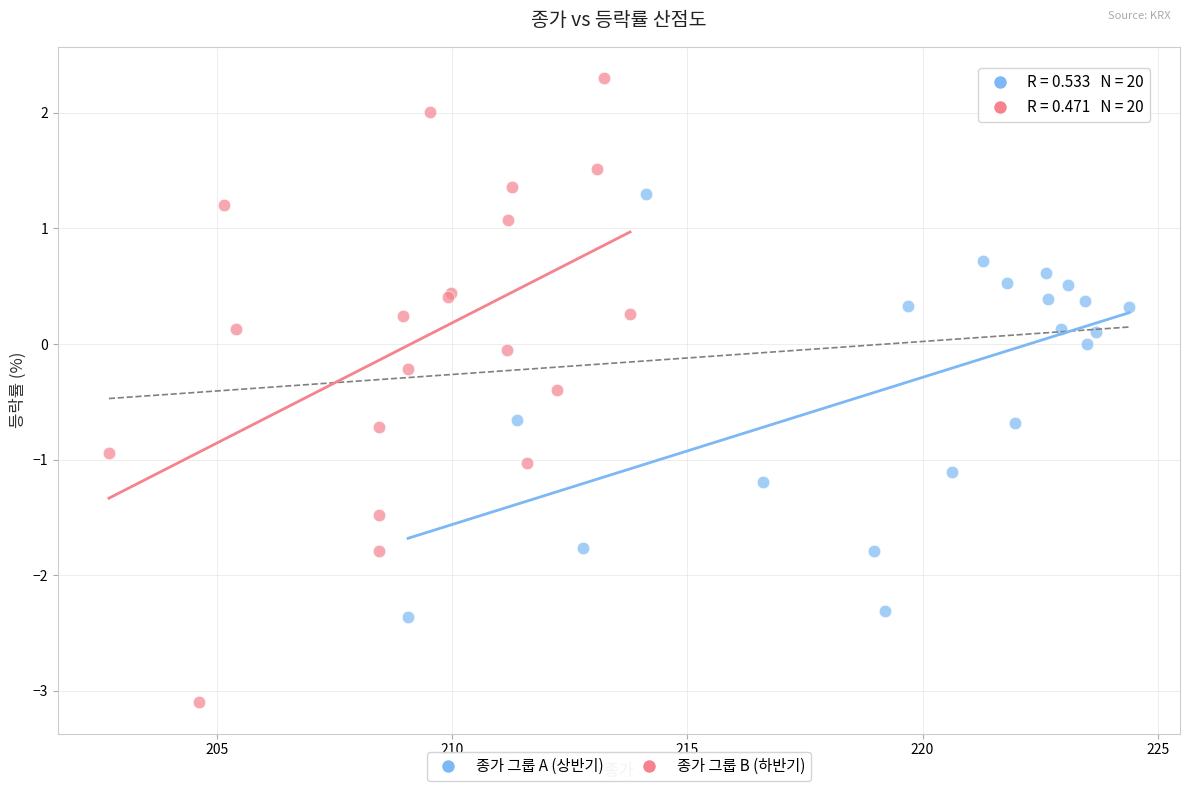

Which series reaches the maximum Y coordinate?

종가 그룹 B (하반기)